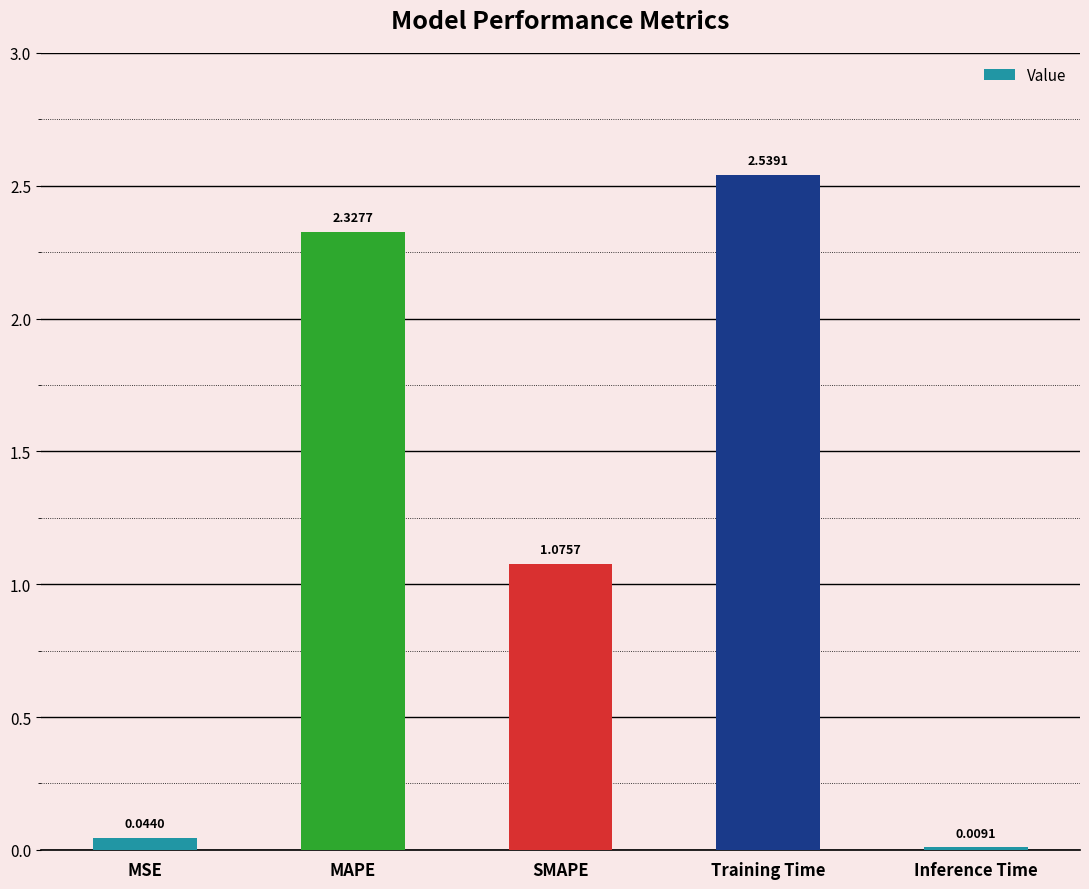

What is the average value?

1.2